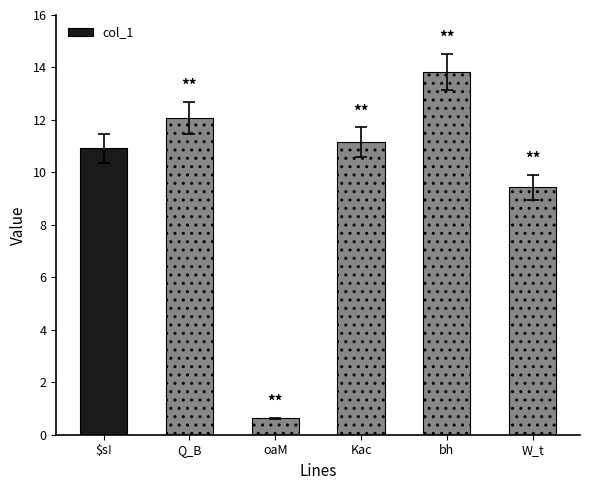

List the labels in order of value, largest first.

bh, Q_B, Kac, $s!, W_t, oaM